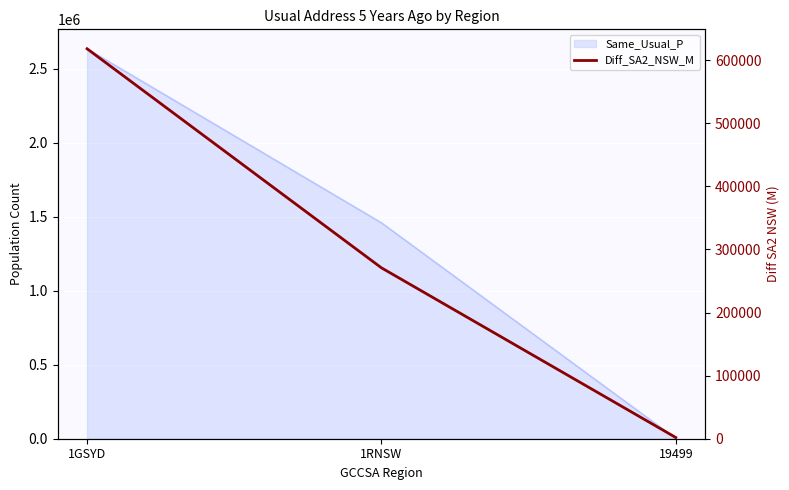

What is the approximate value at 19499?

1929